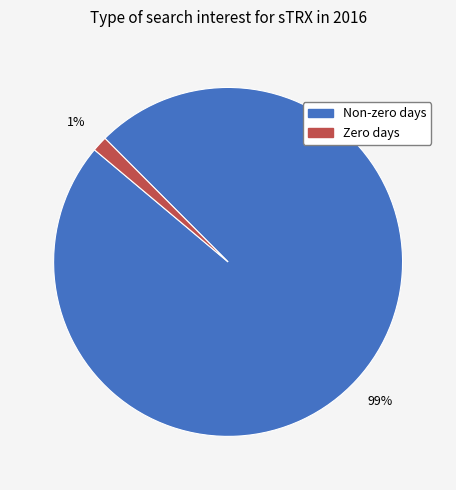

Is there a majority slice in this chart?

Yes